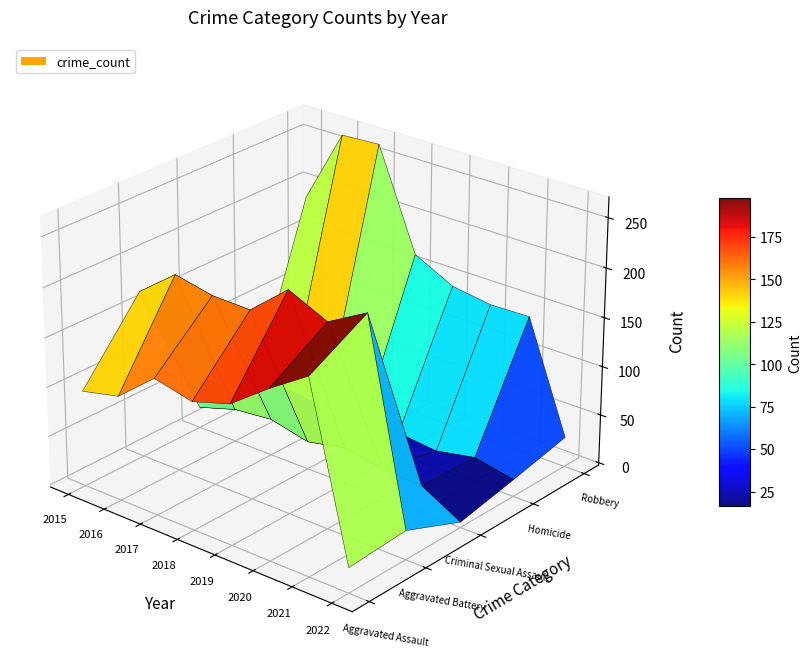

List the series in order of their peak value, highest first.

Robbery, Aggravated Battery, Aggravated Assault, Criminal Sexual Assault, Homicide